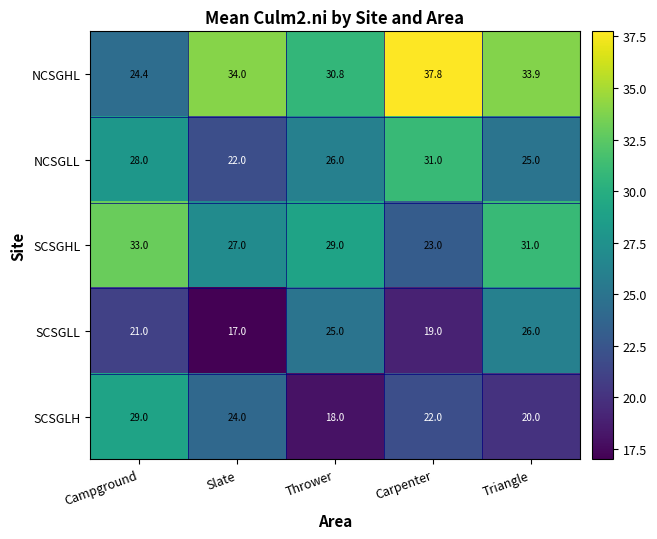

Which series has the largest total across all categories?

NCSGHL